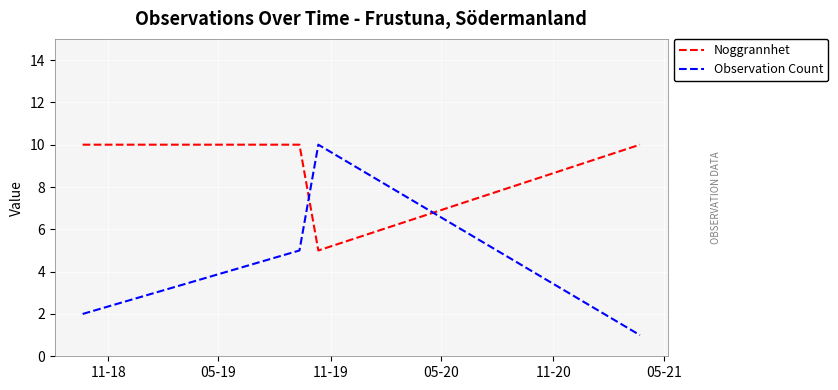

In Observation Count, how many points are higher than both neighbors (excluding endpoints)?

1